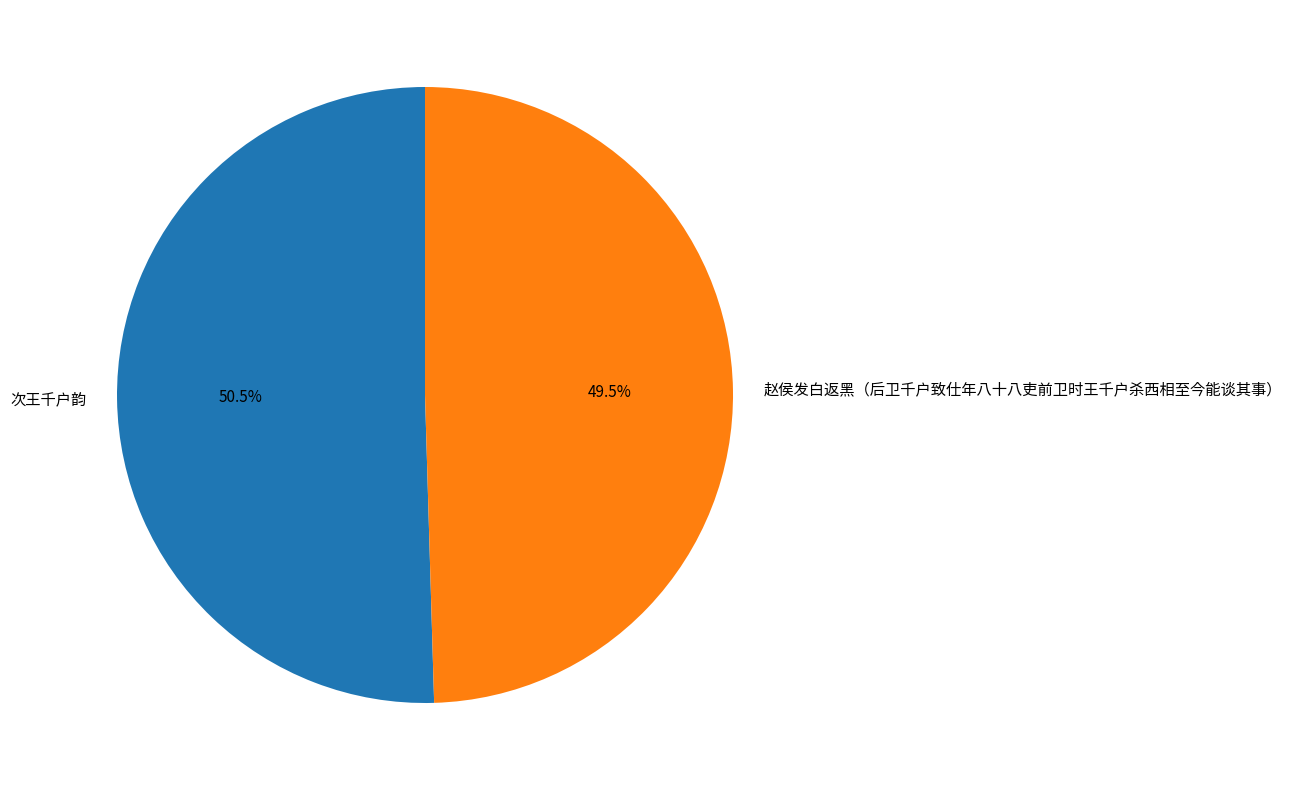

To the nearest percent, what is the average slice percentage?

50%